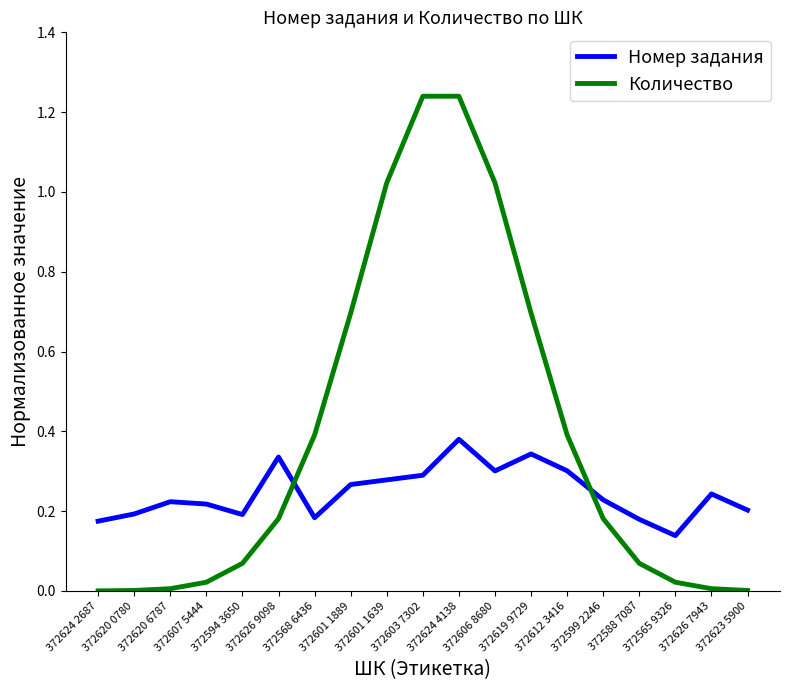

At which category is the sum across all series the highest?

372624 4138